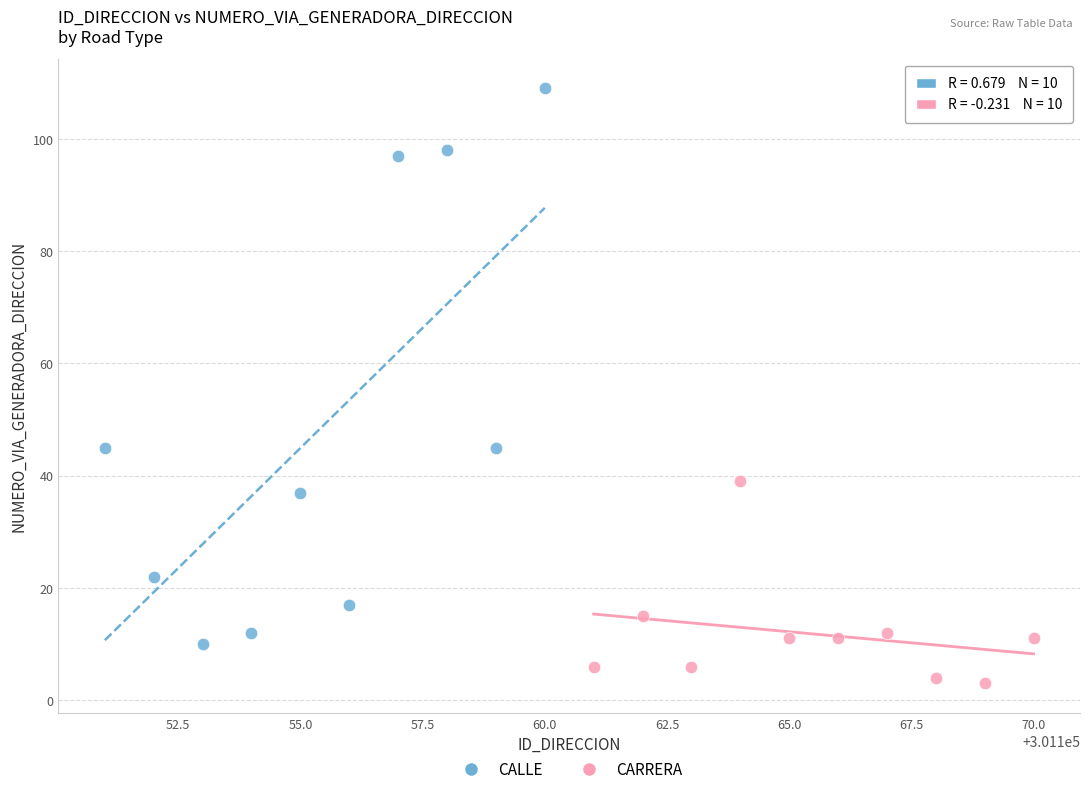

What are all the series names shown in the legend?

CALLE, CARRERA